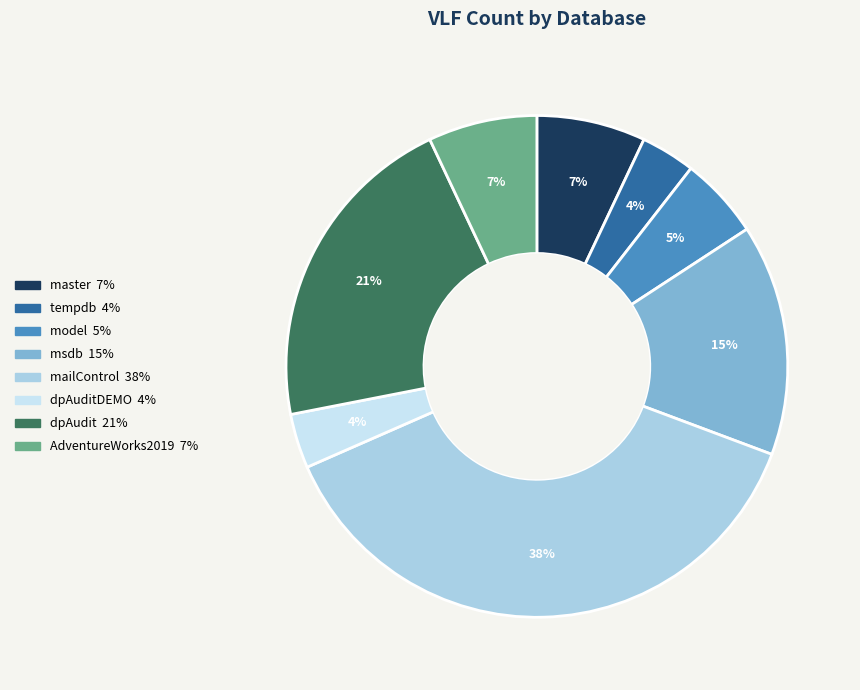

Is there a majority slice in this chart?

No